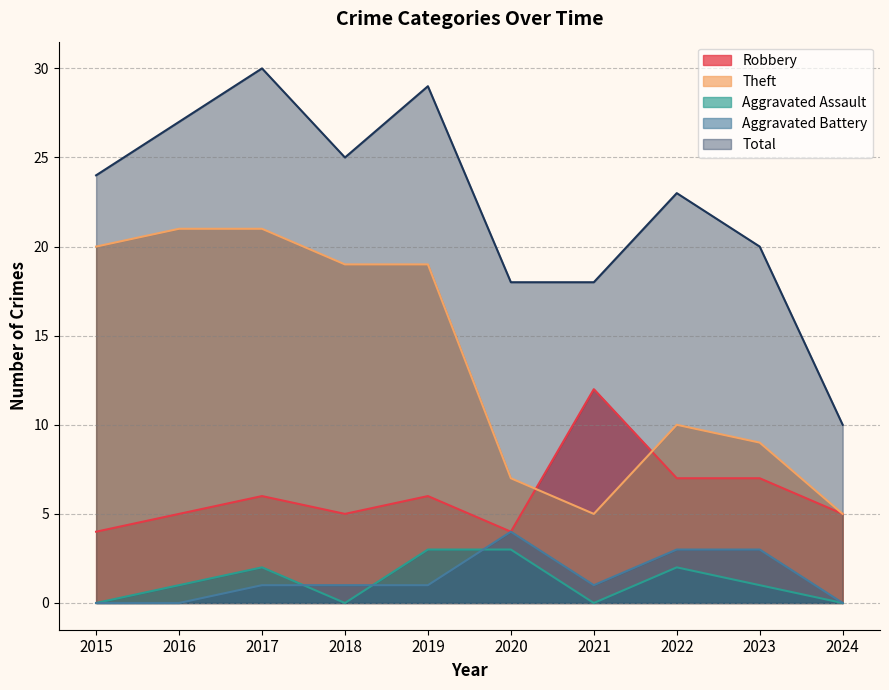

Which series has the largest total across all categories?

Total